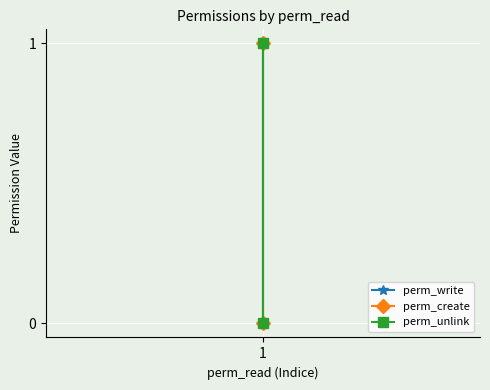

Reading left to right, extract all data points from this chart.

perm_write: 0	1
perm_create: 0	1
perm_unlink: 0	1